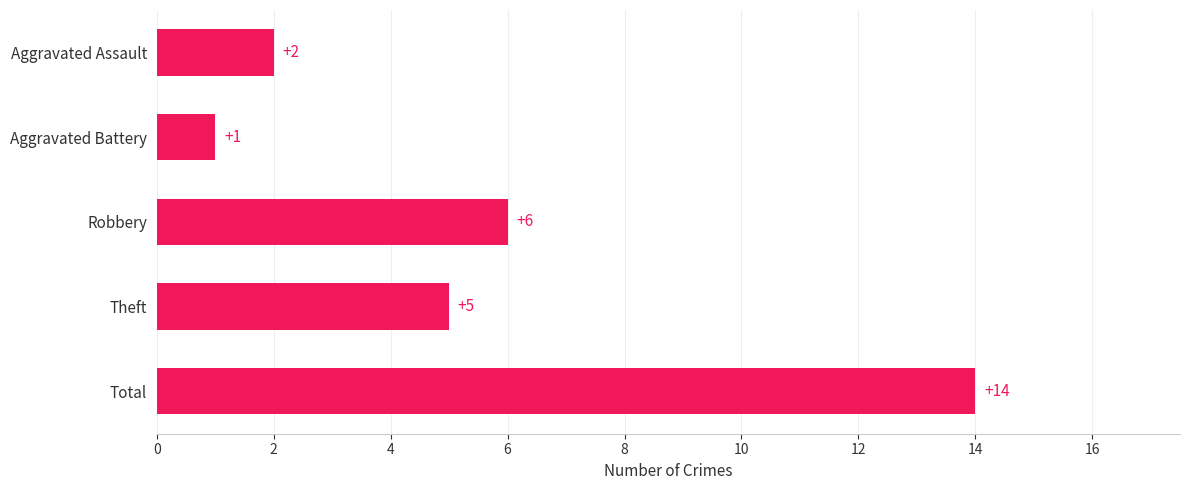

What is the sum of the values at Aggravated Battery and Theft?

6